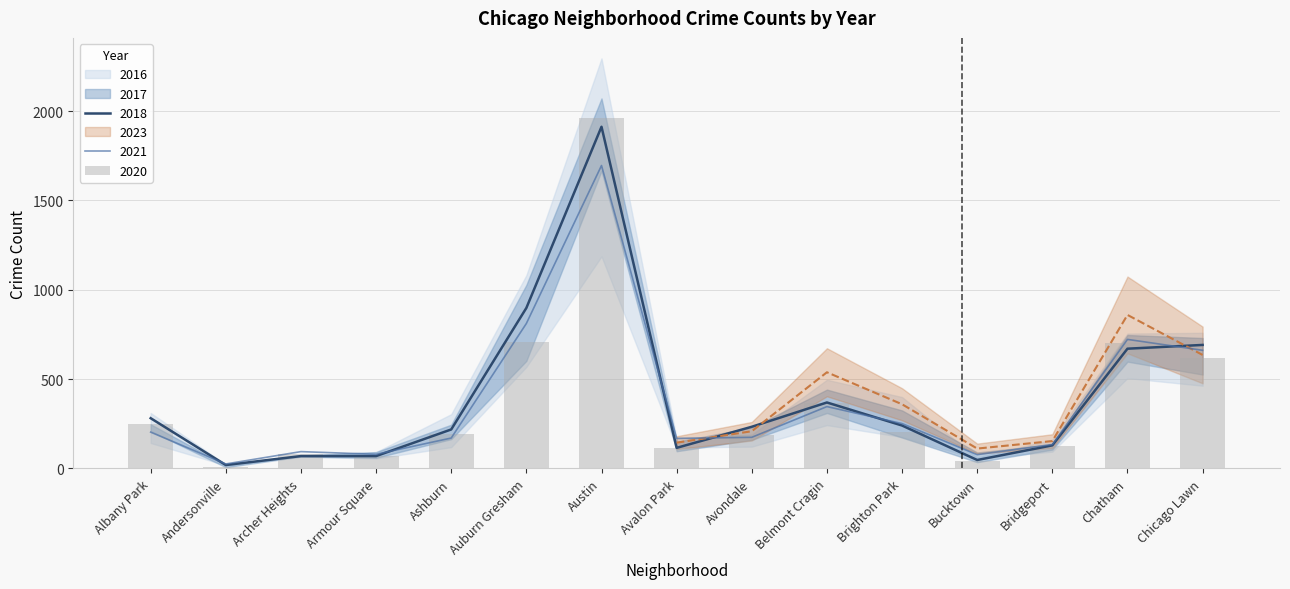

What is the approximate value of 2016 at Avondale, to the nearest 50?

200